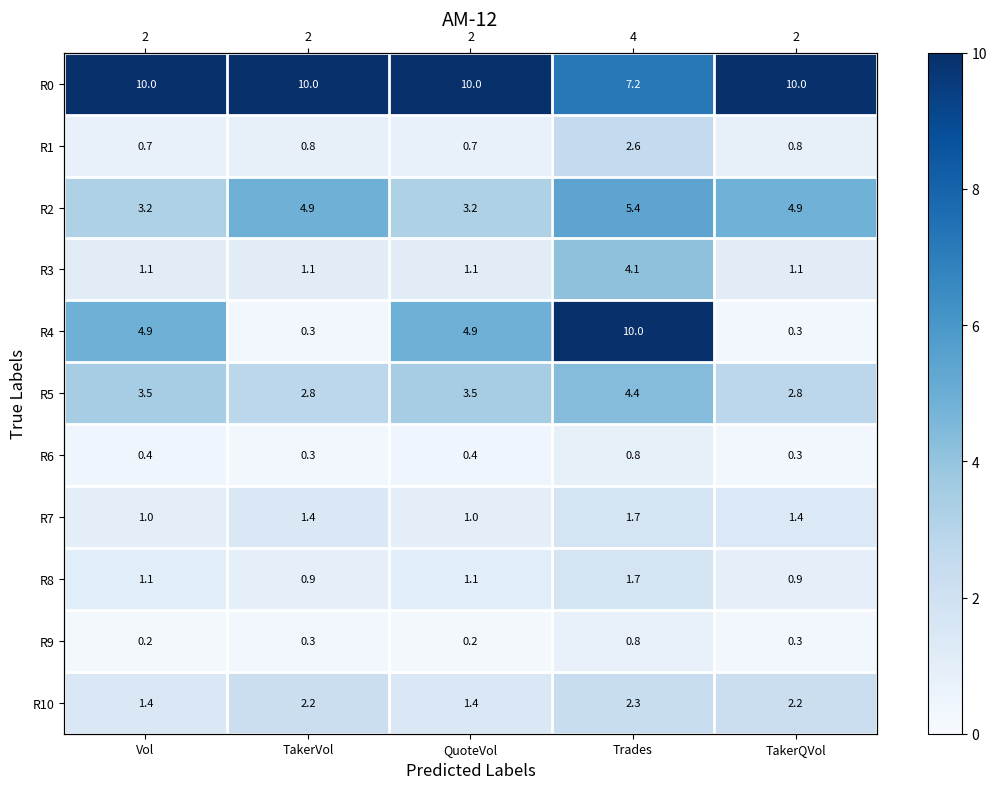

At how many categories does at least one series exceed 4?

5